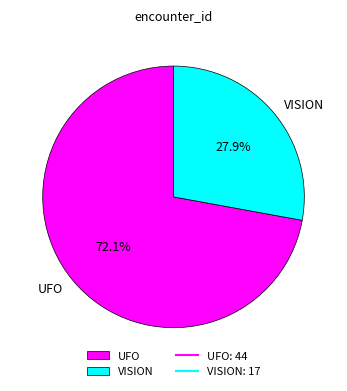

Do VISION and UFO together represent more than half of the pie?

Yes